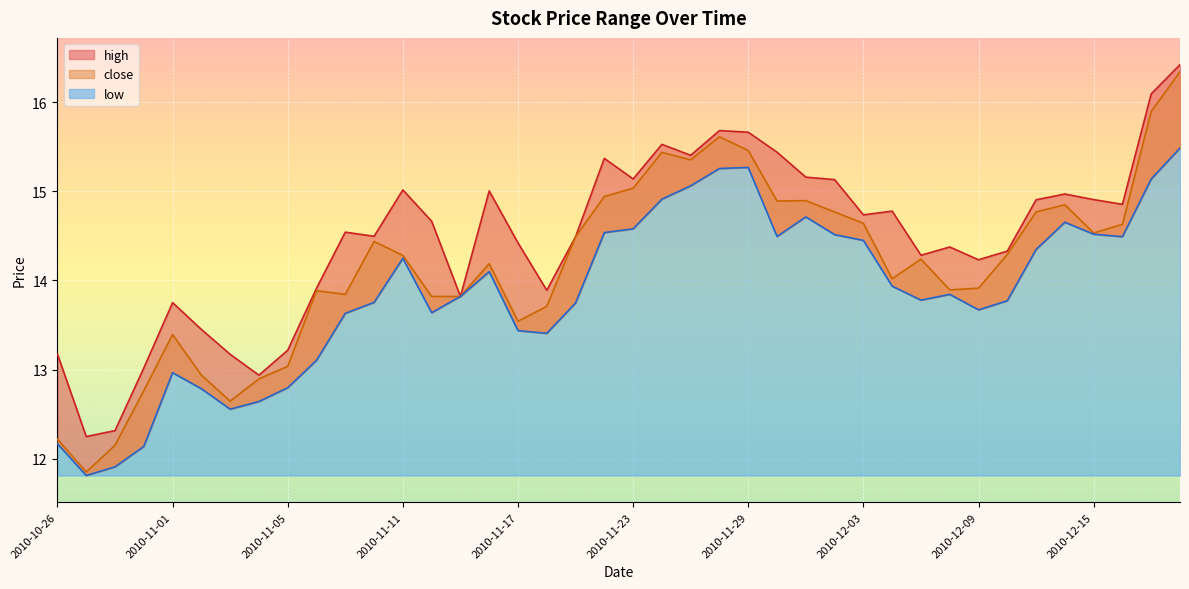

What is the value of the high point at the 22nd from the left?

15.5